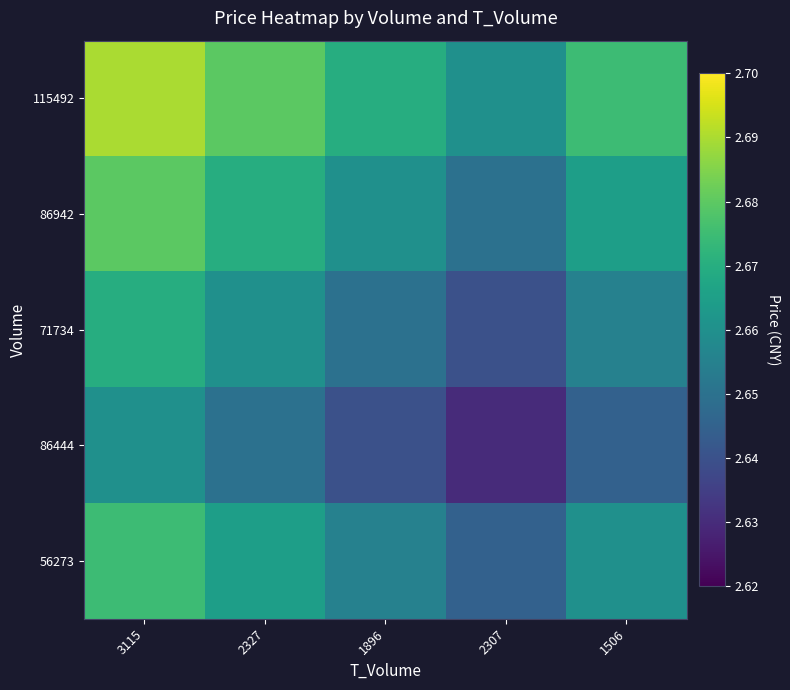

How many data points does each series have?

5